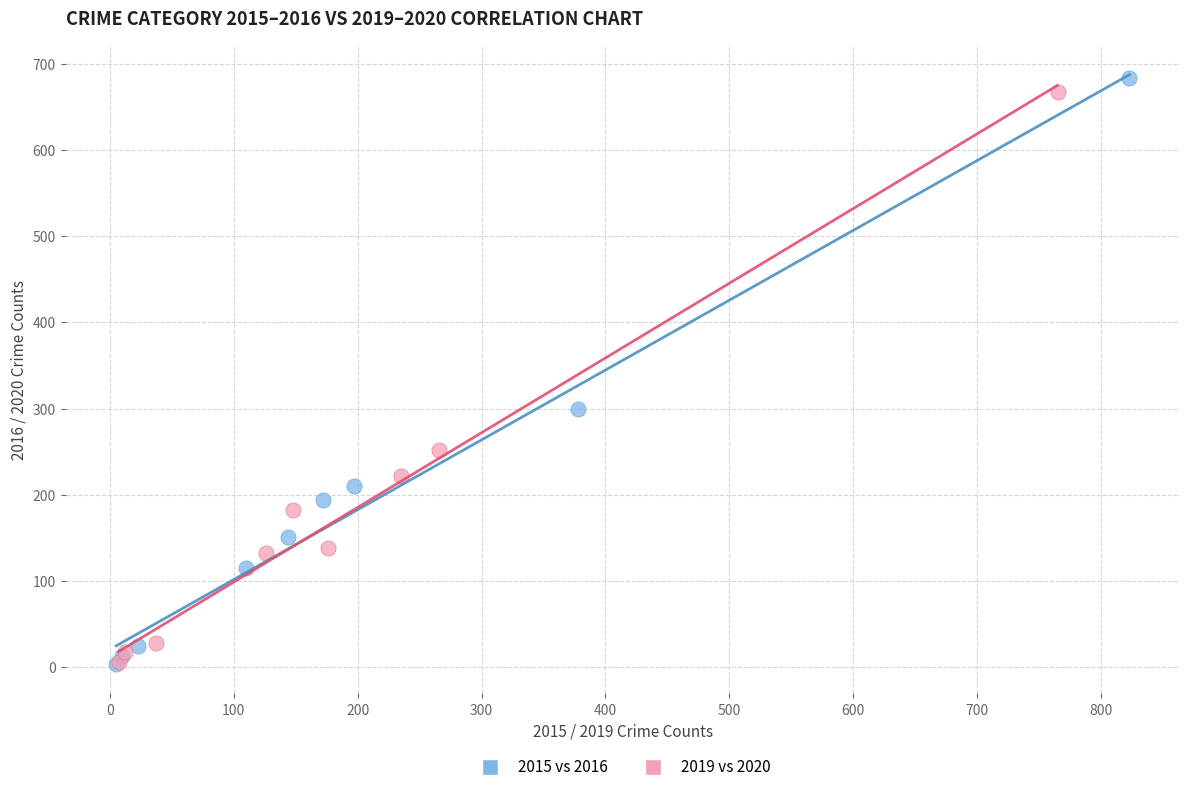

Which series has the largest Y range (max minus min)?

2015 vs 2016